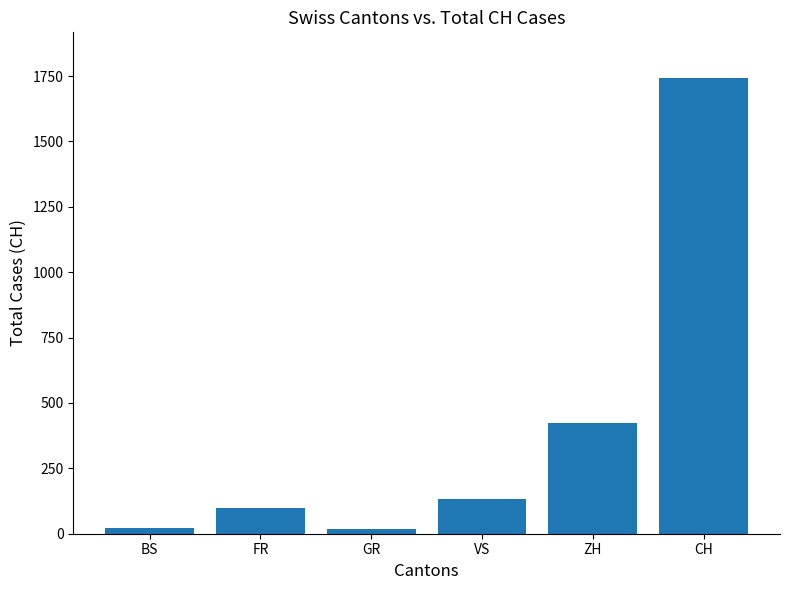

Where is the data nearest to the value 880?

ZH